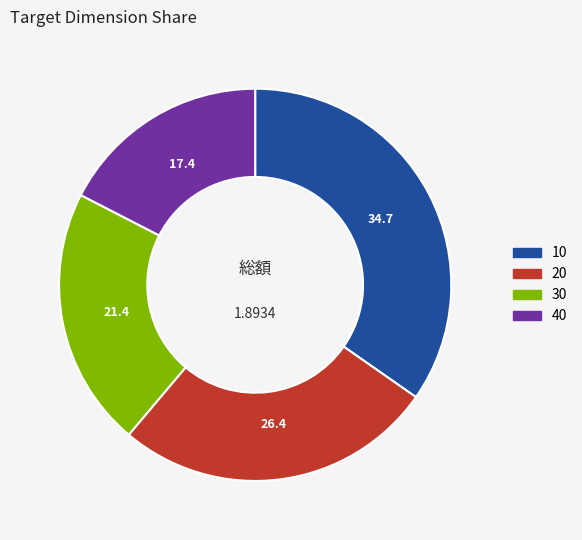

Between 30 and 10, which is larger?

10